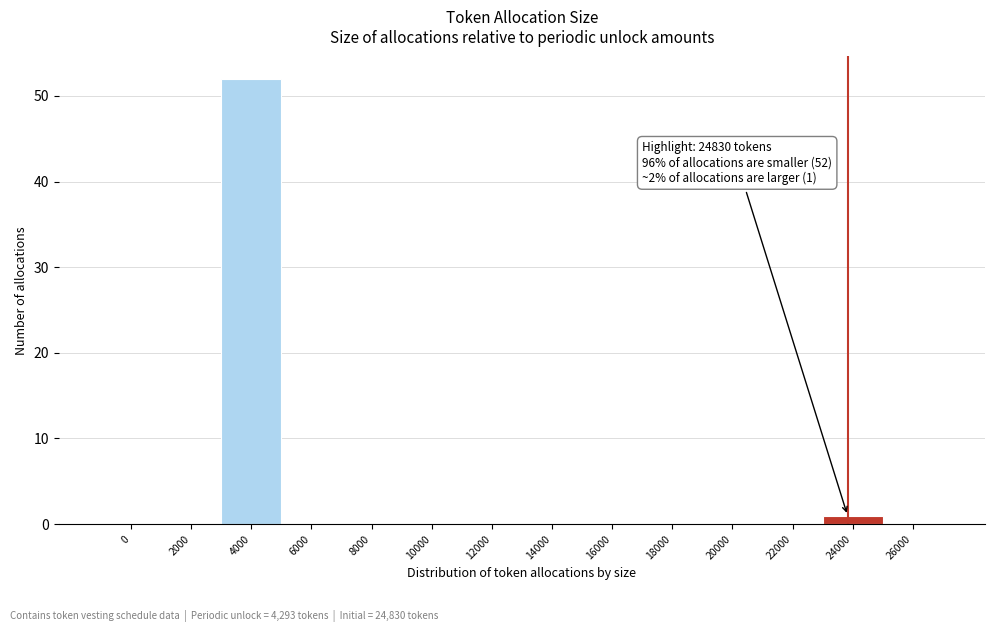

Reading left to right, list all the values displayed in this chart.

0=0	2000=0	4000=52	6000=0	8000=0	10000=0	12000=0	14000=0	16000=0	18000=0	20000=0	22000=0	24000=1	26000=0